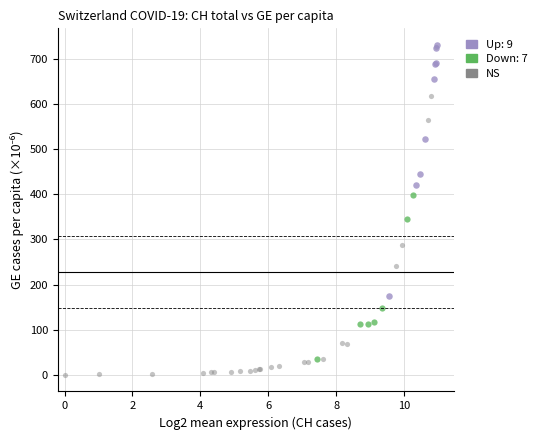

Which series contains the lowest Y value?

NS